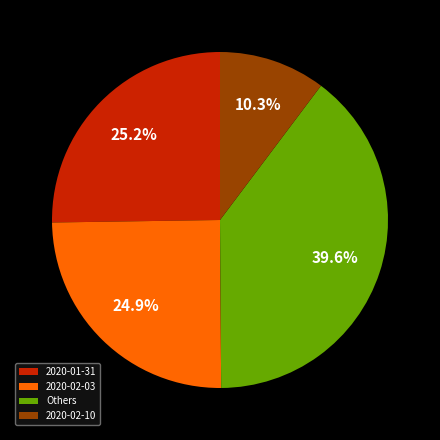

Is there a majority slice in this chart?

No